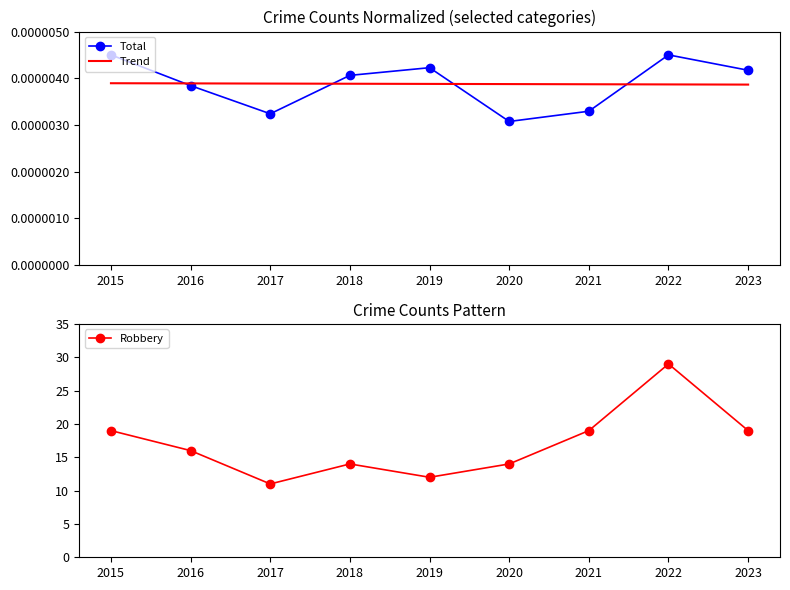

Rank the categories by Total value from lowest to highest.

2020, 2017, 2021, 2016, 2018, 2023, 2019, 2015, 2022